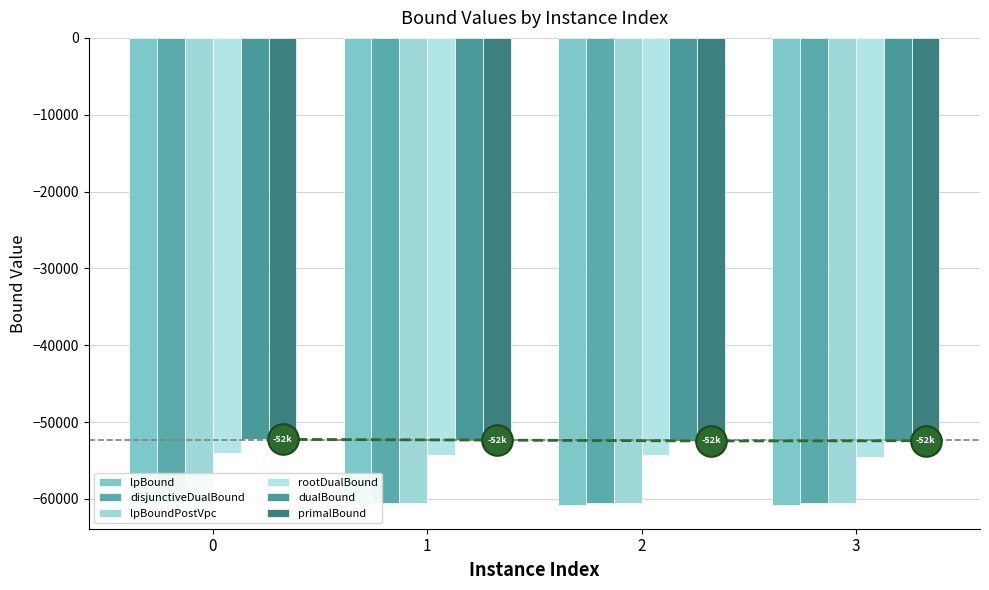

What is the approximate value of dualBound at 1?

-52342.0